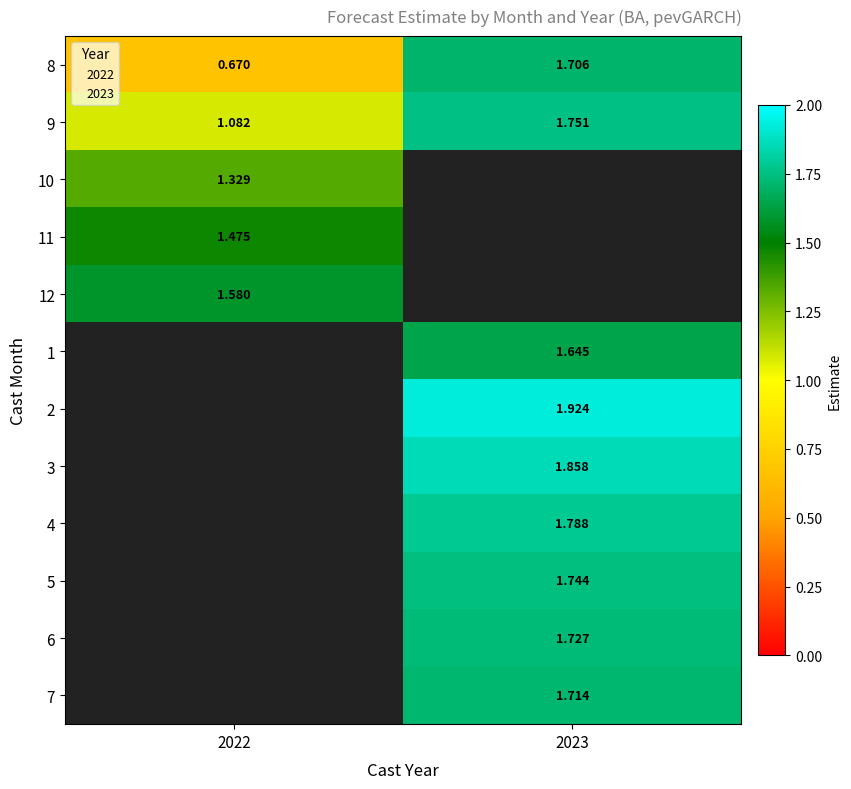

The 8 series shows 0.7 at 2022. True or false?

True